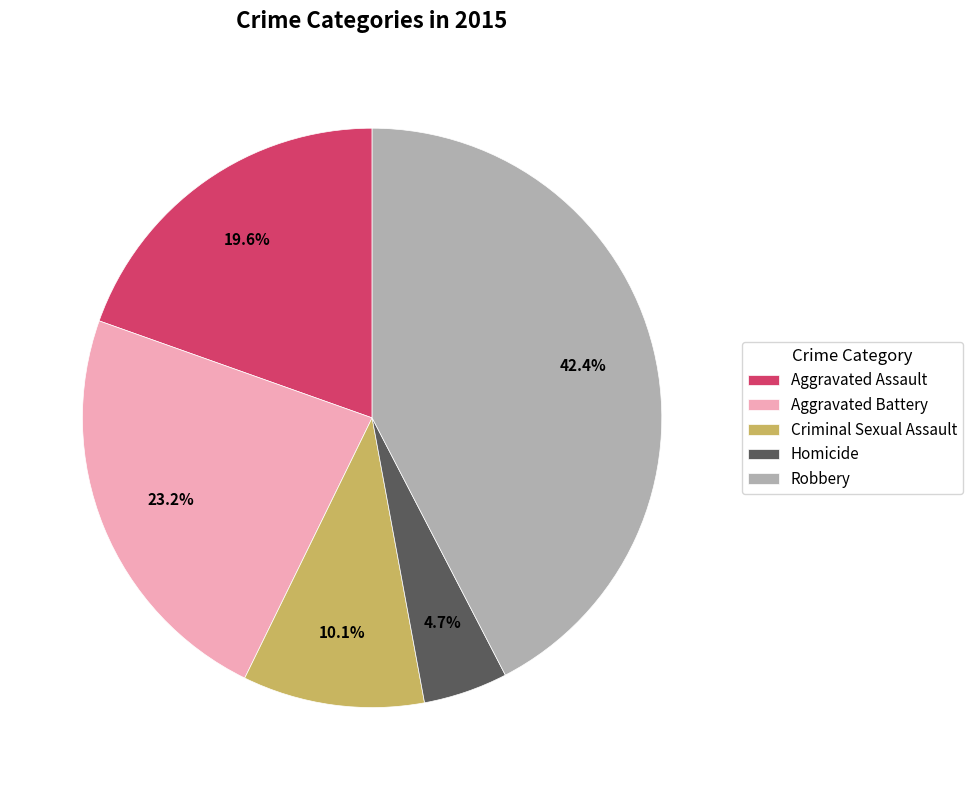

The Homicide slice represents 5% of the pie. True or false?

True